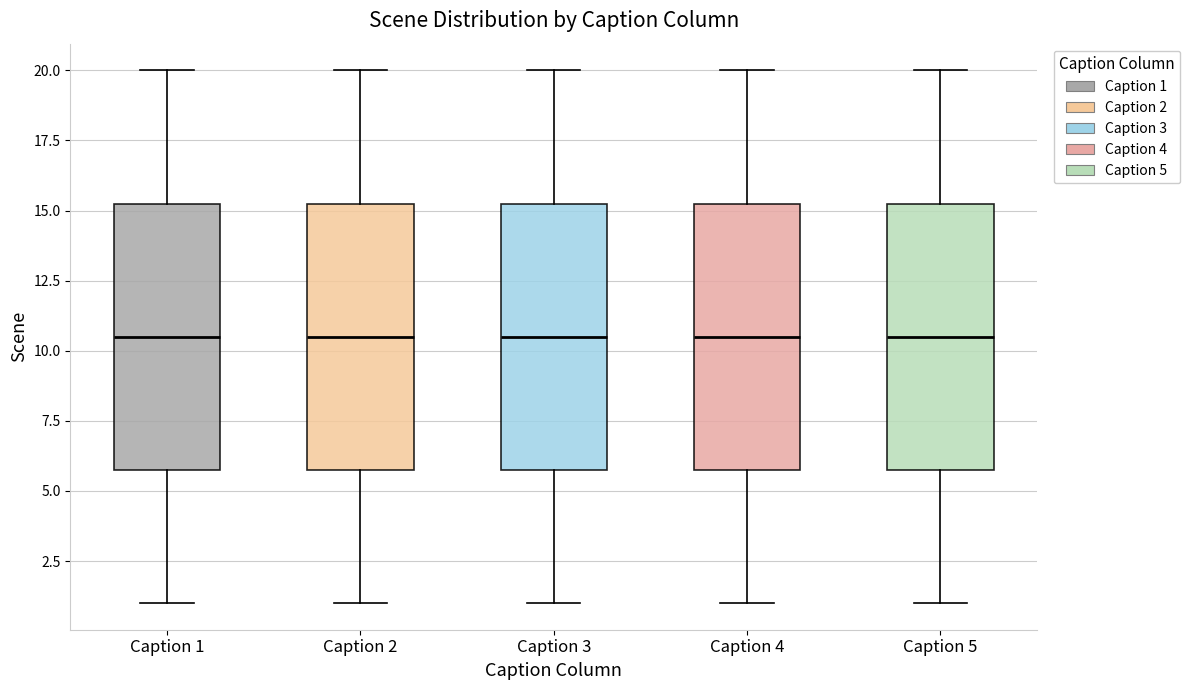

Reading left to right, read every box against the y-axis: the position of its median line, the range the box covers, and the ends of its whiskers. The values are not printed on the chart, so give them approximately, as read against the axis.

Caption 1: median 10.5, box 6.0 to 15.5, whiskers 1.0 to 20.0
Caption 2: median 10.5, box 6.0 to 15.5, whiskers 1.0 to 20.0
Caption 3: median 10.5, box 6.0 to 15.5, whiskers 1.0 to 20.0
Caption 4: median 10.5, box 6.0 to 15.5, whiskers 1.0 to 20.0
Caption 5: median 10.5, box 6.0 to 15.5, whiskers 1.0 to 20.0